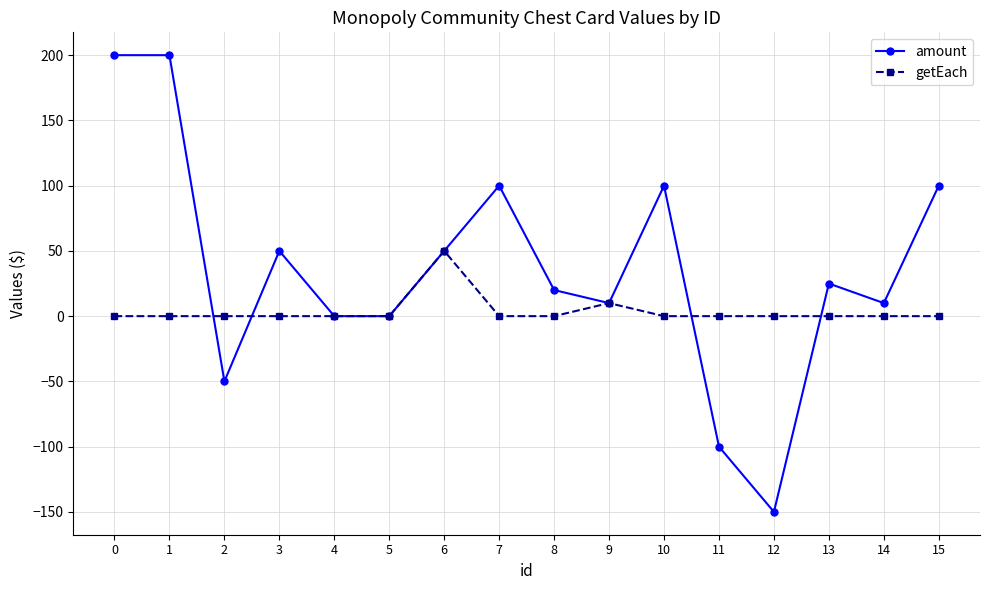

Rank the series by their maximum value, from highest to lowest.

amount, getEach